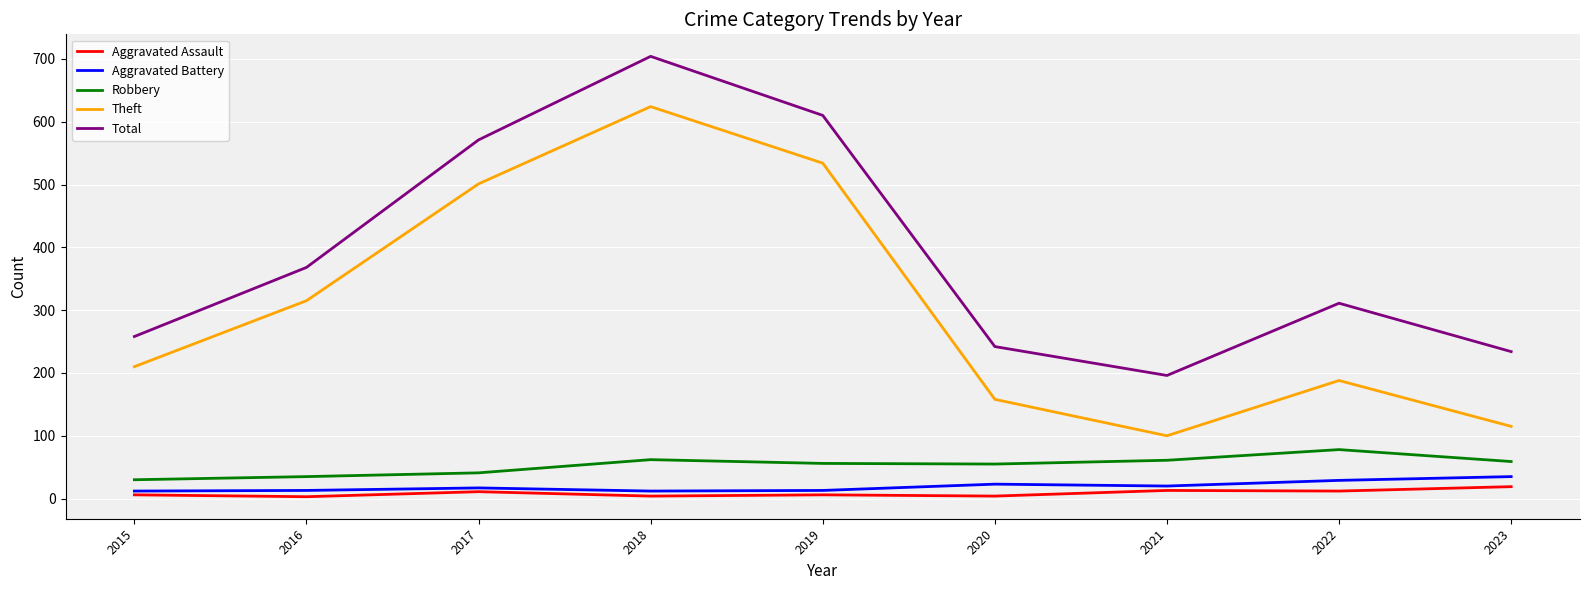

The value of Robbery at 2017 is 41. True or false?

True